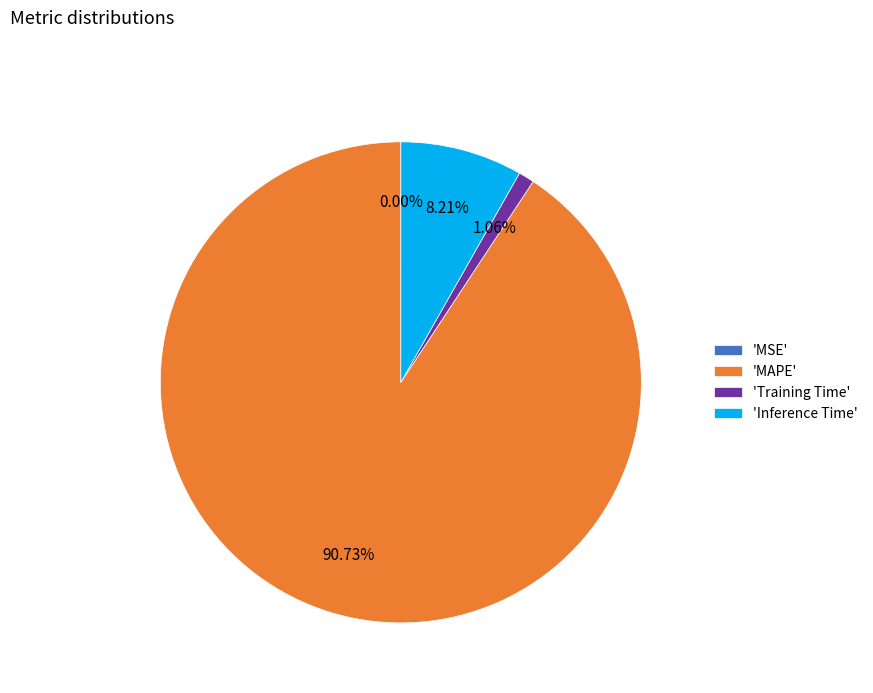

Is the sum of 'Training Time' and 'Inference Time' greater than half?

No